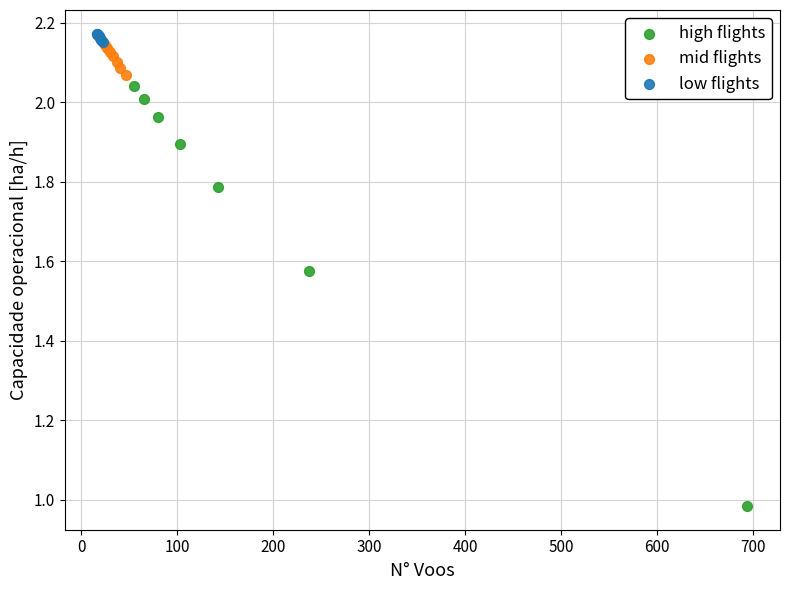

Which series contains the highest Y value?

low flights